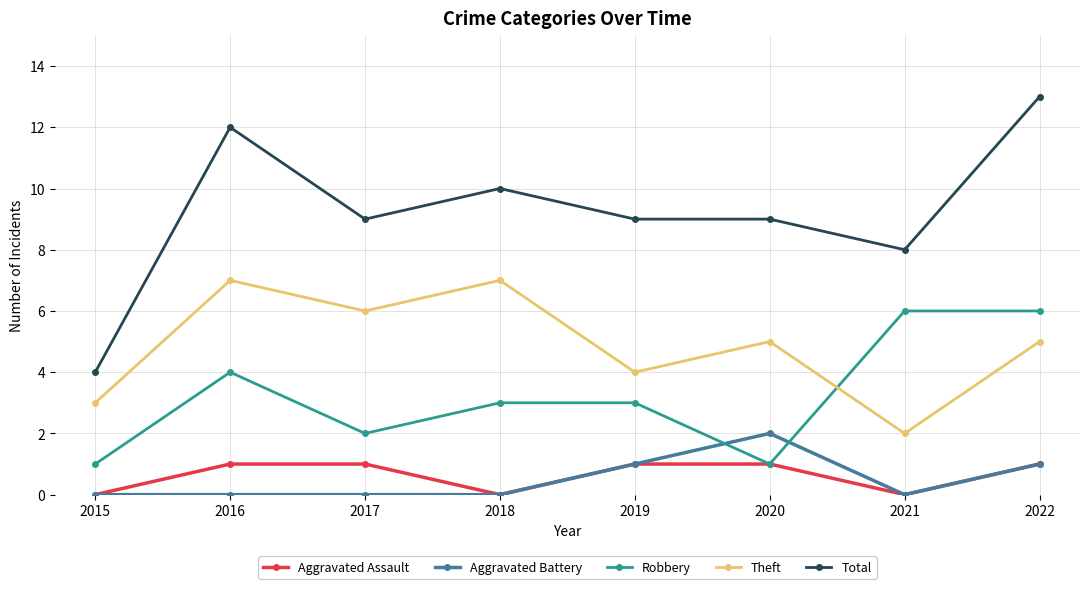

What is the average value of the Robbery series?

3